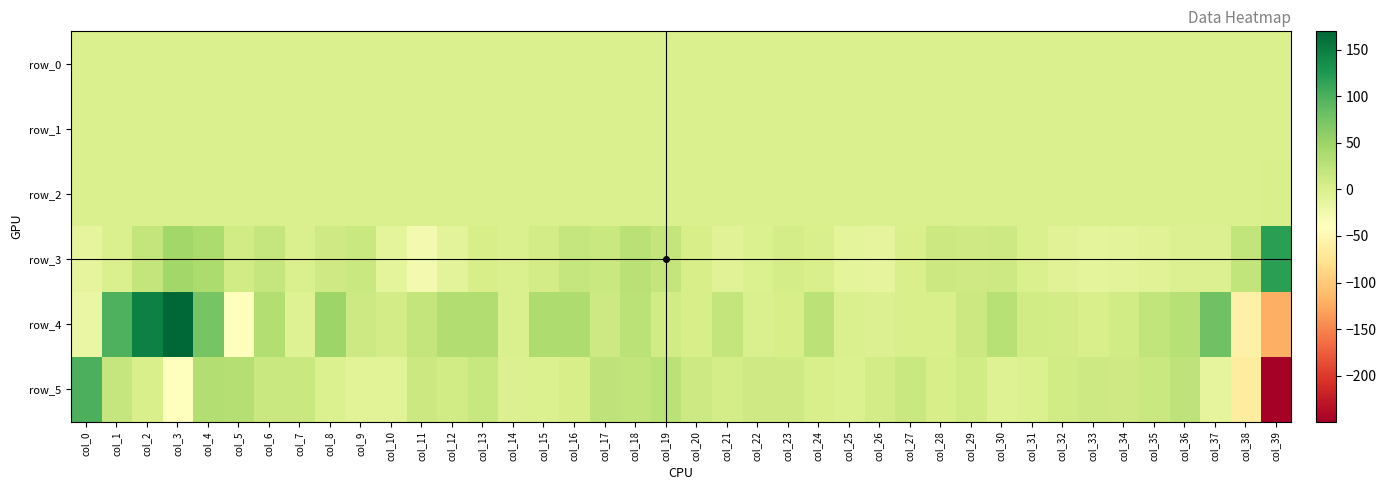

How many data points in row_3 are above 2?

20